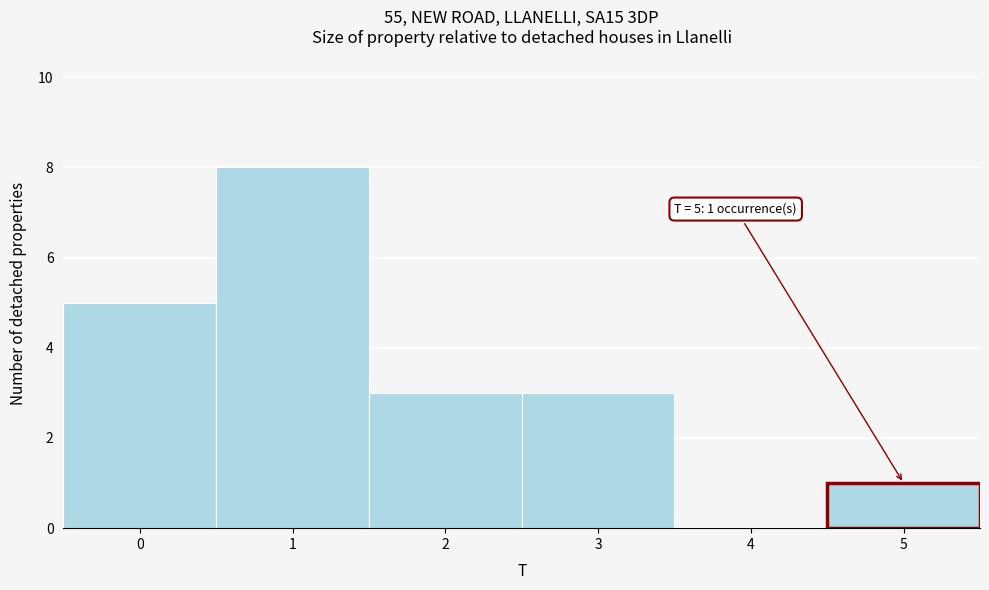

Over which range of the x-axis is the bar tallest?

0.5 to 1.5